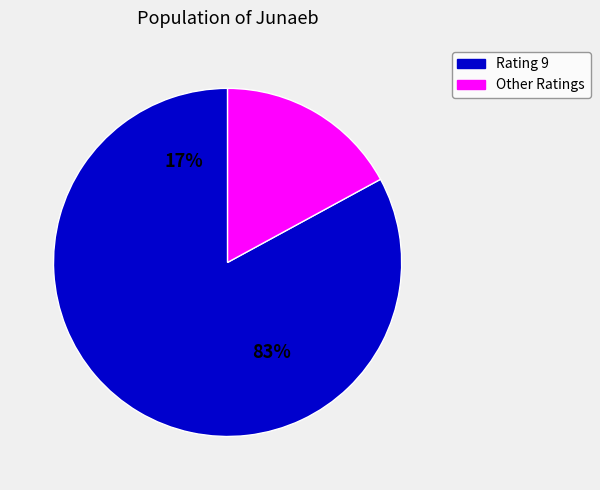

Does 8 account for over 50% of the chart?

No